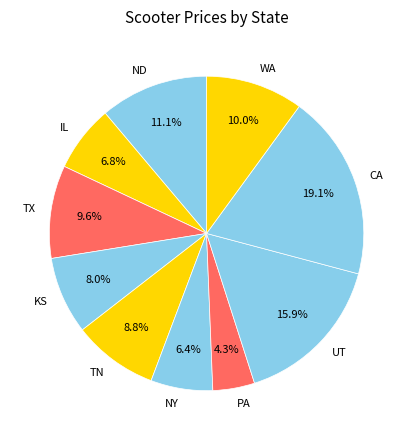

Is there any slice that represents more than half of the pie?

No